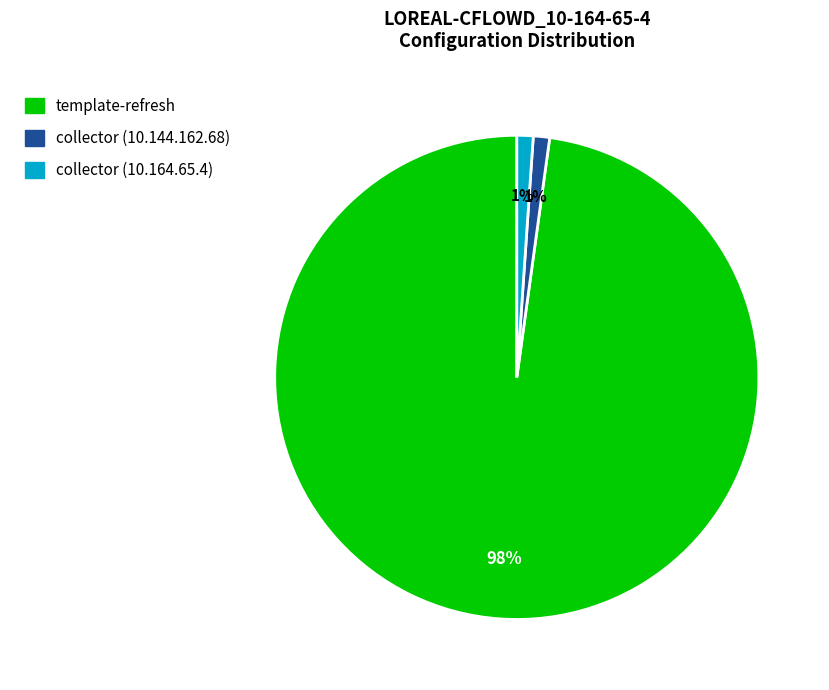

How many slices are in this pie chart?

3